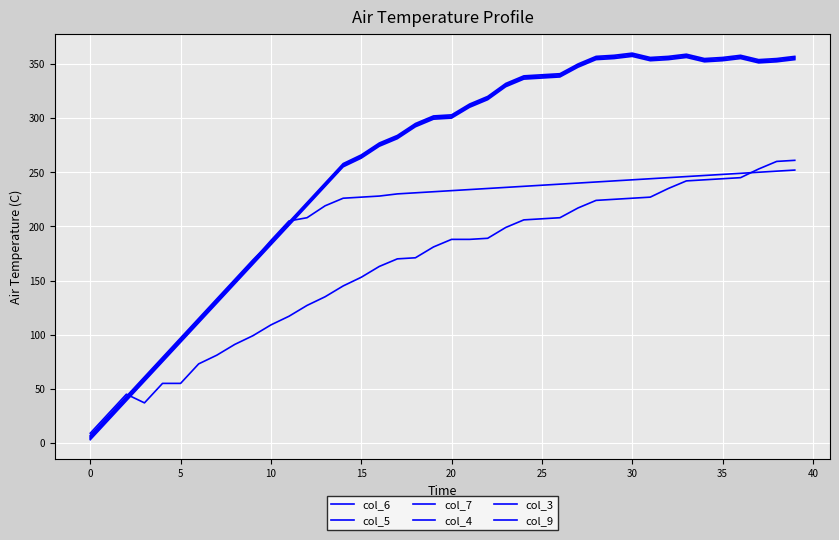

Reading left to right, list all the values displayed in this chart.

col_6: 6	24	42	60	78	96	114	132	150	168	187	205	208	219	226	227	228	230	231	232	233	234	235	236	237	238	239	240	241	242	243	244	245	246	247	248	249	250	251	252
col_5: 5	23	41	59	77	95	113	131	149	167	185	203	221	239	257	265	276	283	294	301	302	312	319	331	338	339	340	349	356	357	359	355	356	358	354	355	357	353	354	356
col_7: 7	25	43	61	79	97	115	133	151	169	186	204	222	240	258	266	277	284	295	302	303	313	320	332	339	340	341	350	357	358	360	356	357	359	355	356	358	354	355	357
col_4: 4	22	40	58	76	94	112	130	148	166	184	202	220	238	256	264	275	282	293	300	301	311	318	330	337	338	339	348	355	356	358	354	355	357	353	354	356	352	353	355
col_3: 3	21	39	57	75	93	111	129	147	165	183	201	219	237	255	263	274	281	292	299	300	310	317	329	336	337	338	347	354	355	357	353	354	356	352	353	355	351	352	354
col_9: 9	27	45	37	55	55	73	81	91	99	109	117	127	135	145	153	163	170	171	181	188	188	189	199	206	207	208	217	224	225	226	227	235	242	243	244	245	253	260	261